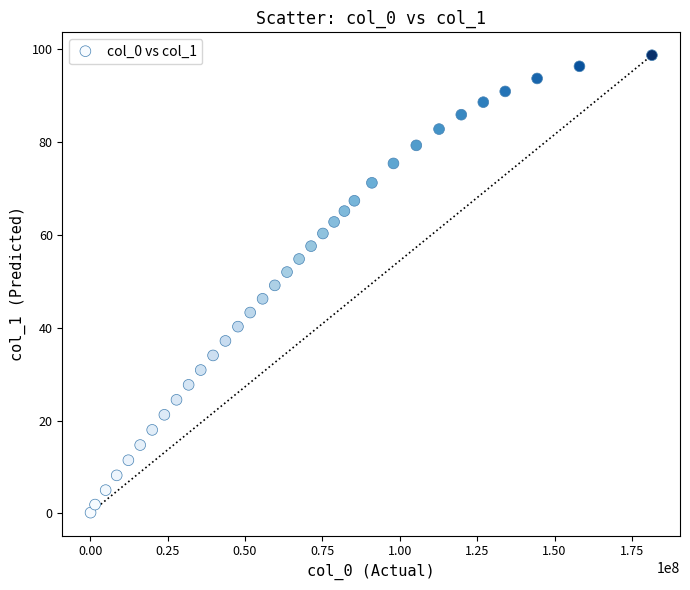

What is the range of Y values (max minus min)?

98.5